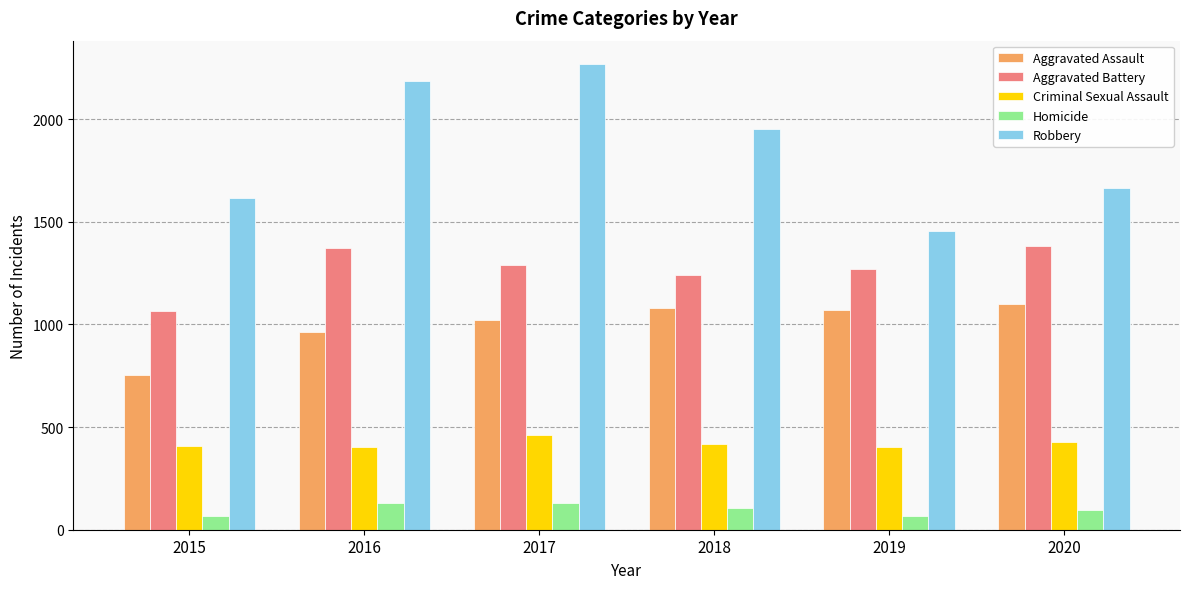

The Criminal Sexual Assault series shows 406 at 2015. True or false?

True